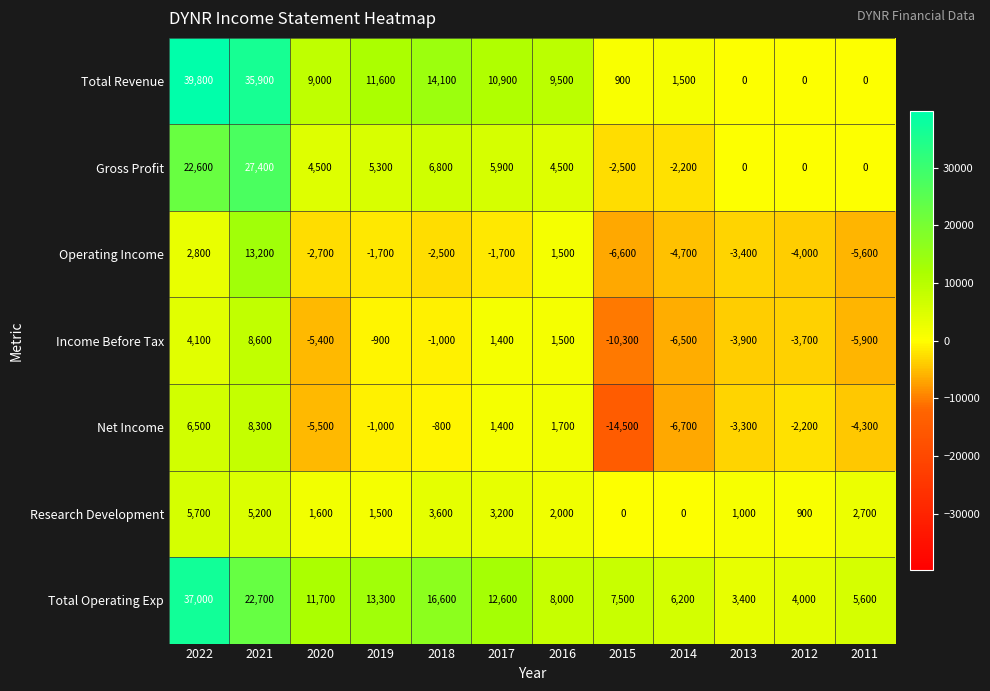

At how many categories does at least one series exceed 10215?

6